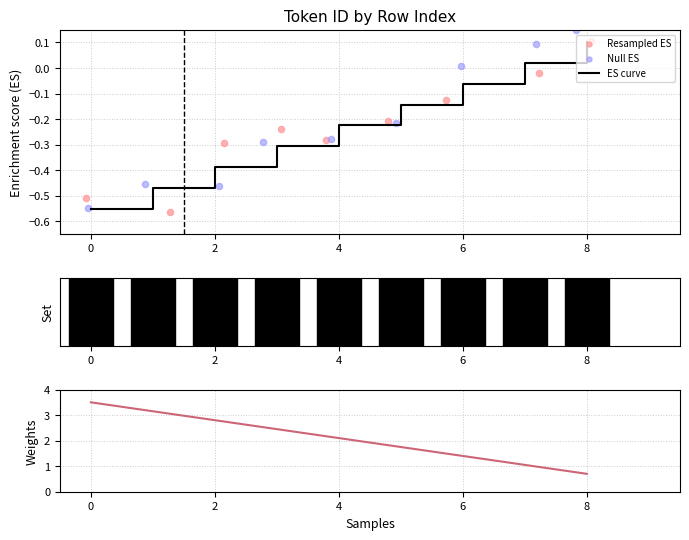

Which series has the largest total across all categories?

Weights